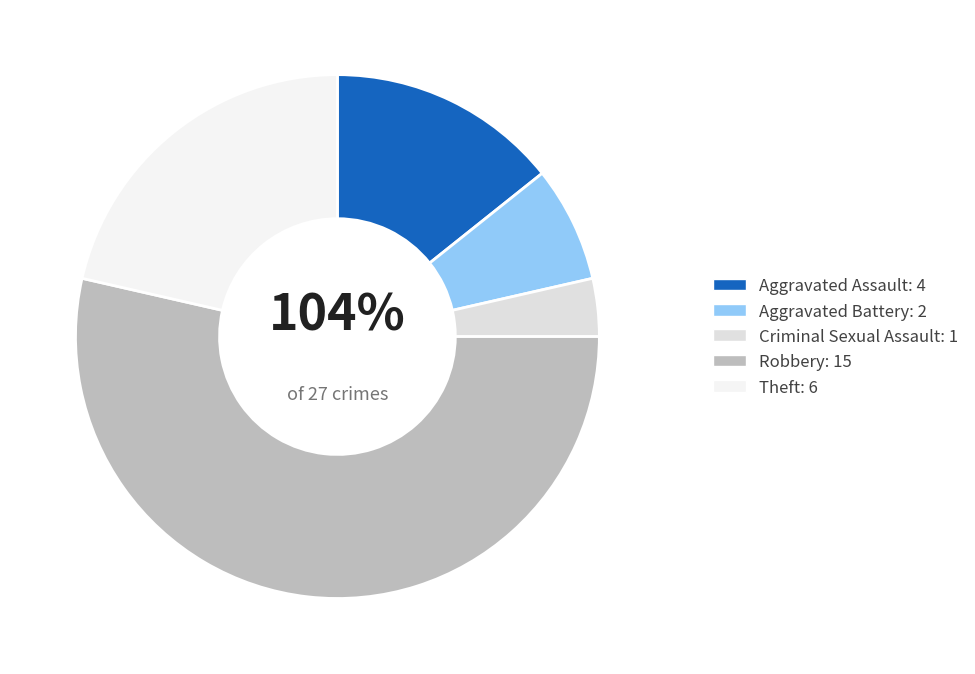

What percentage is the Theft slice, to the nearest percent?

21%